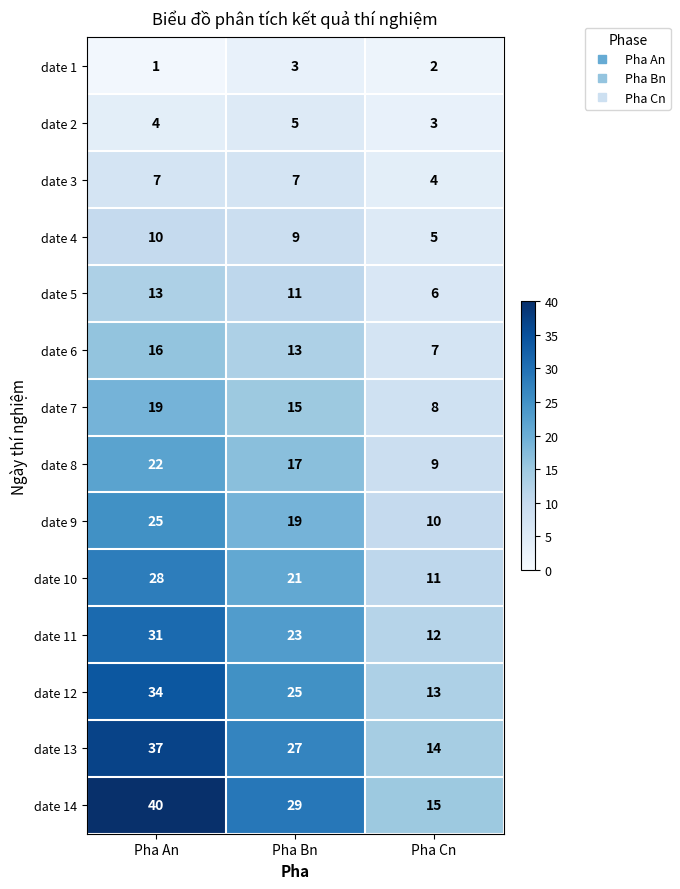

What is the average value of the date 11 series?

22